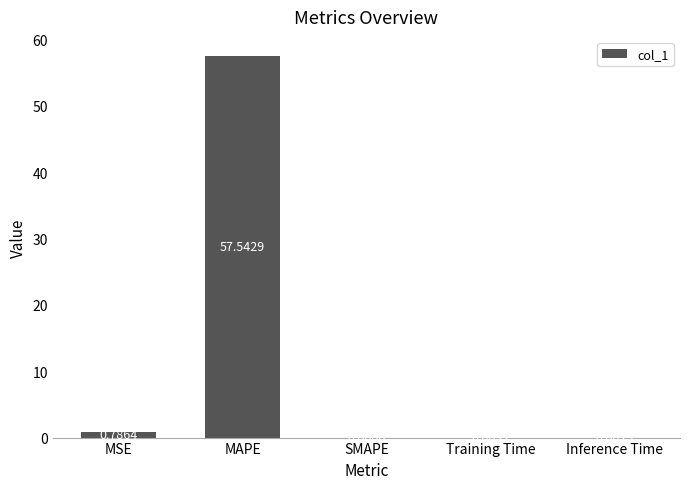

At which category does the chart reach its peak across all series?

MAPE